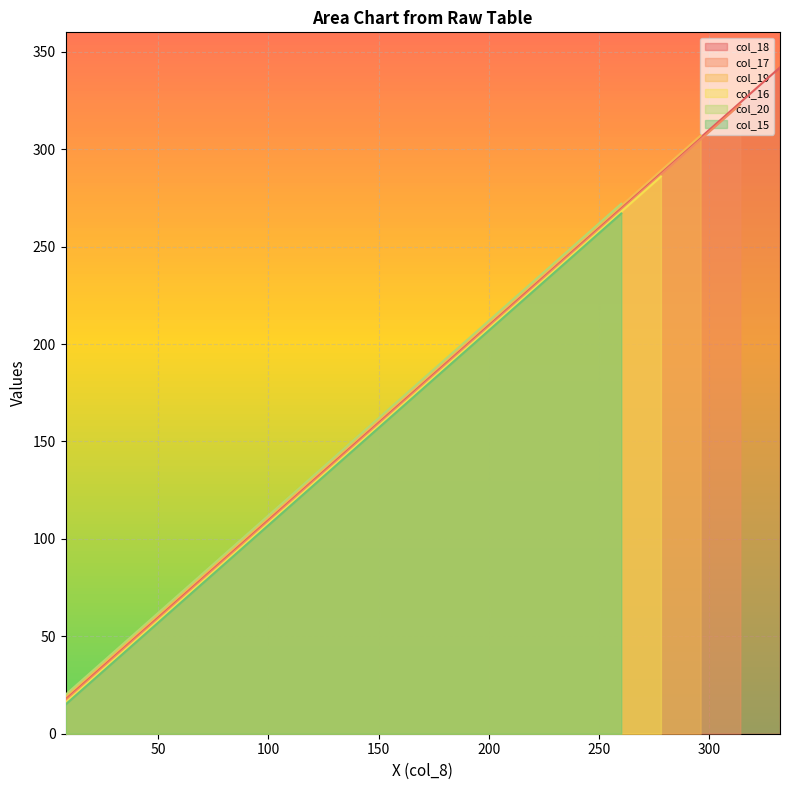

Does the chart display data point markers on the line(s)?

No